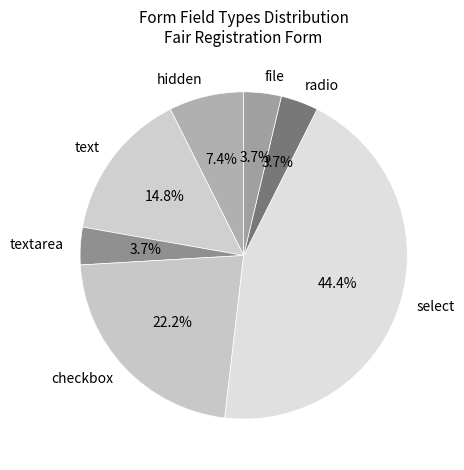

Which has a higher value, textarea or select?

select